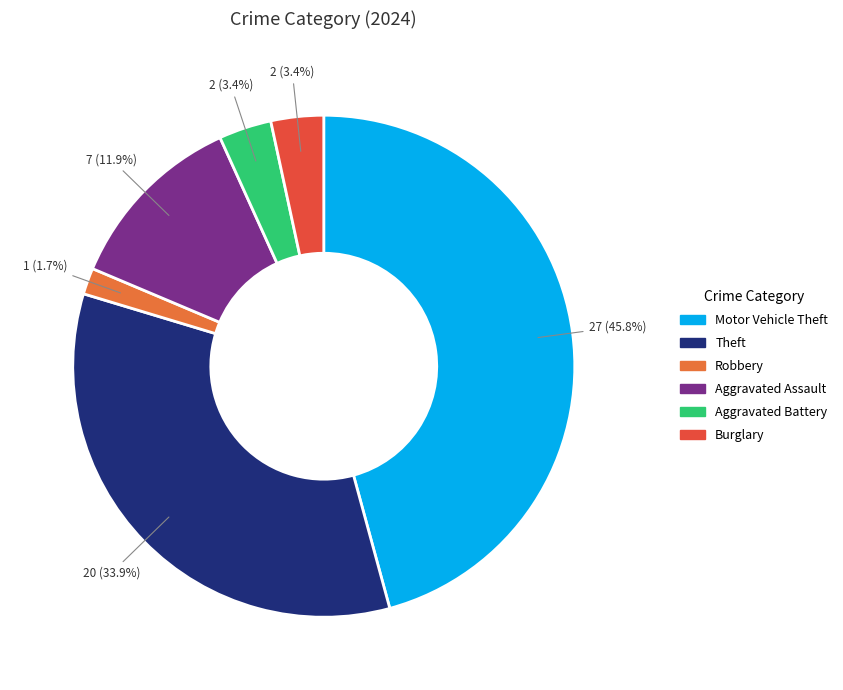

Which category has the biggest portion of the pie?

Motor Vehicle Theft